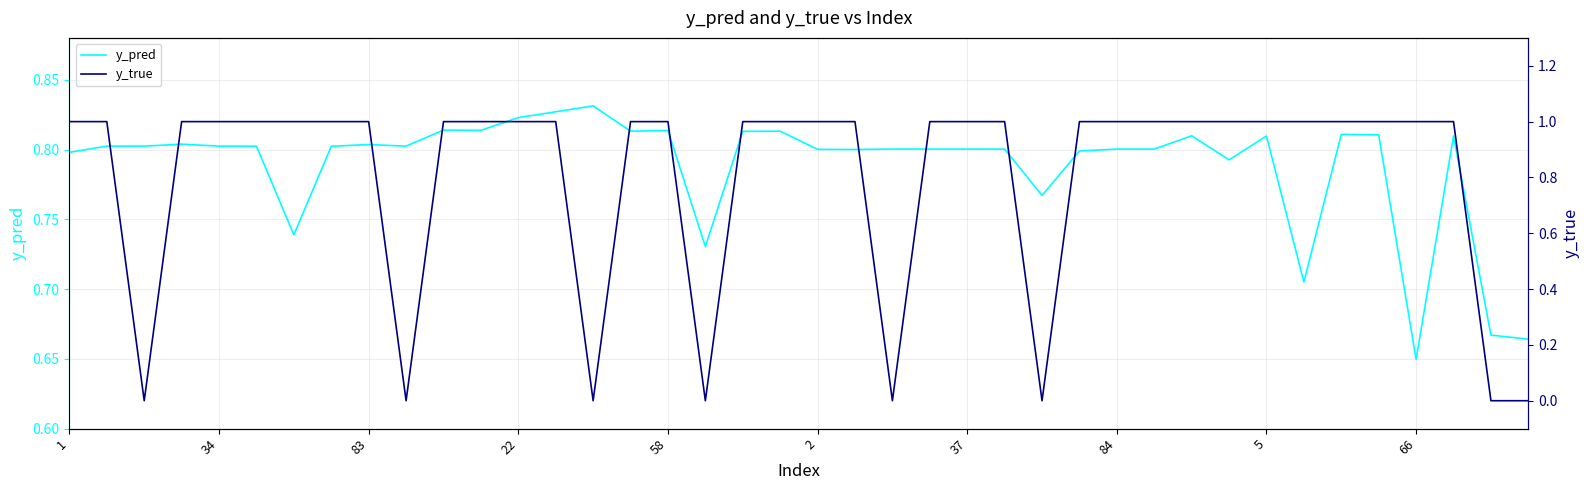

True or false: y_true has a value of 0.3 at 13.

False